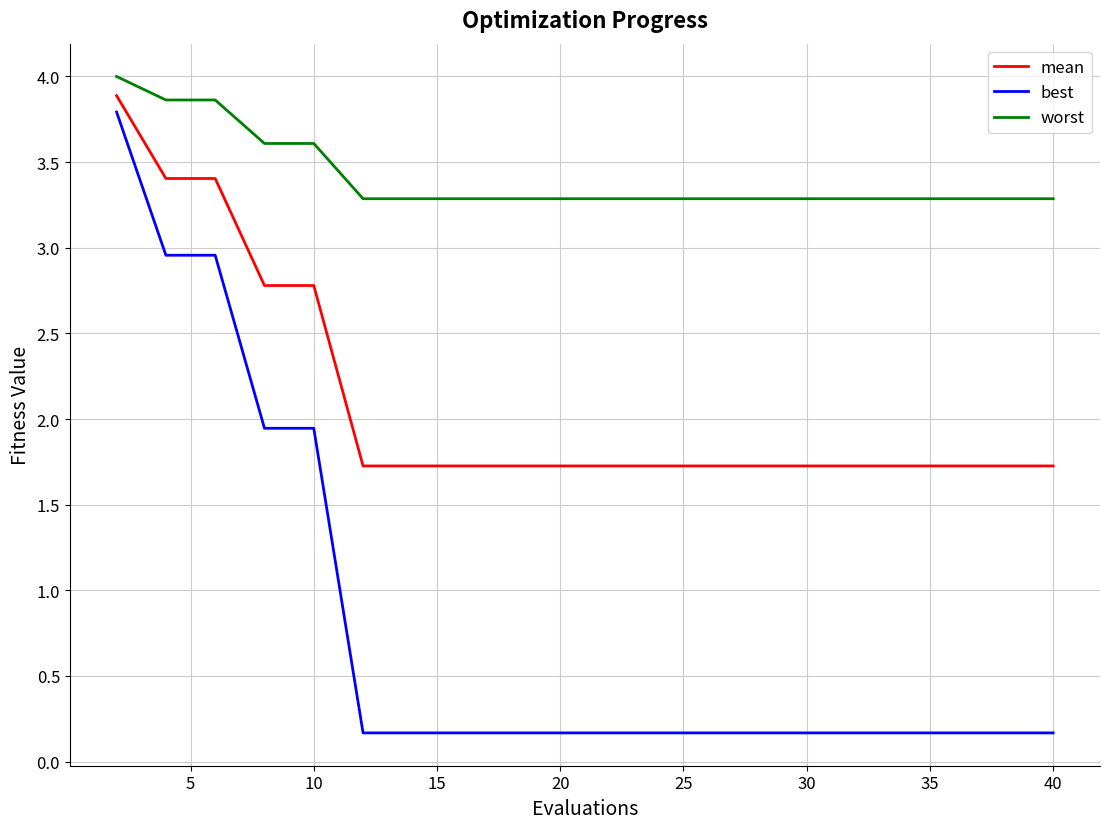

What is the lowest value of the mean series?

1.7